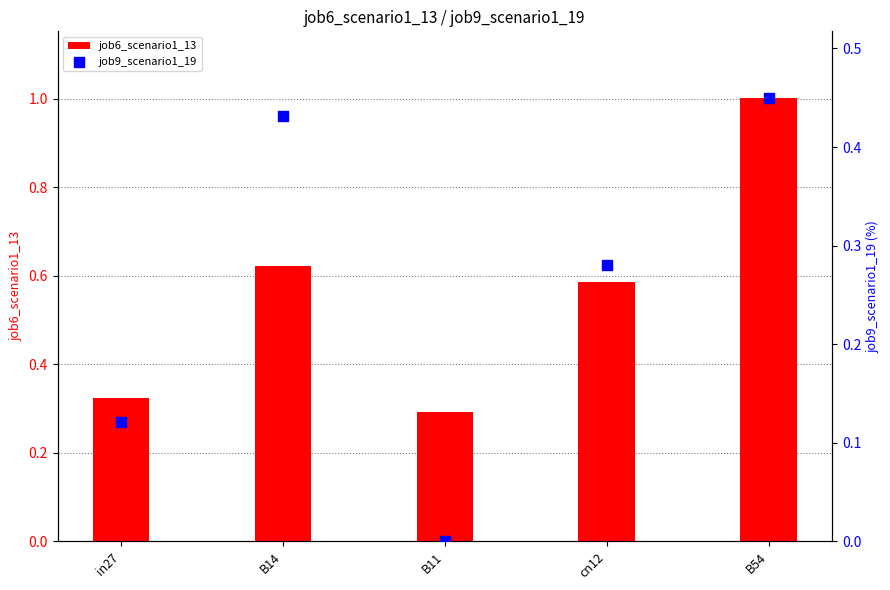

What are all the series names shown in the legend?

job6_scenario1_13, job9_scenario1_19